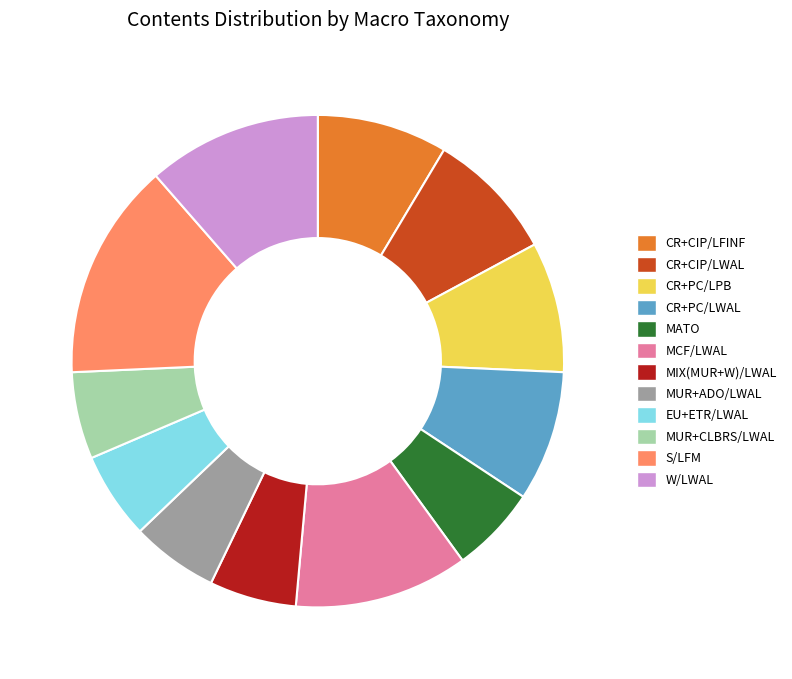

True or false: EU+ETR/LWAL accounts for 1% of the total.

False